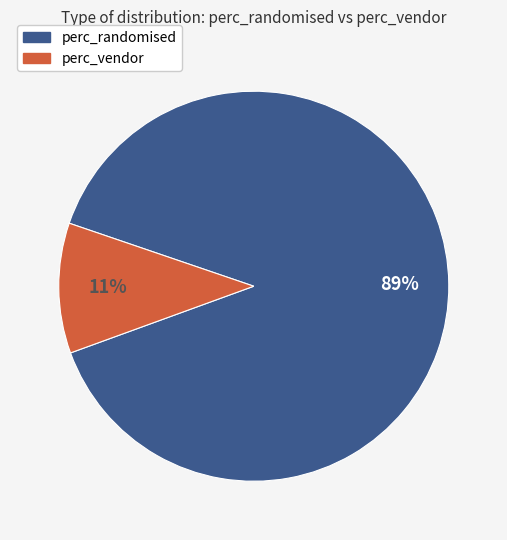

To the nearest percent, what is the average slice percentage?

50%